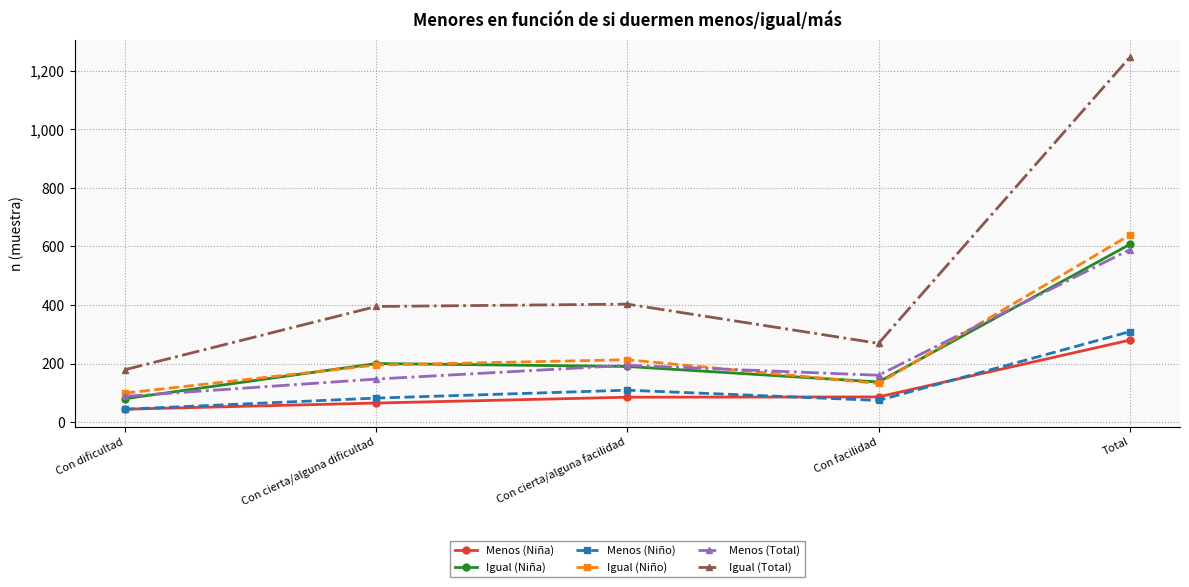

How many lines are shown in the chart?

6